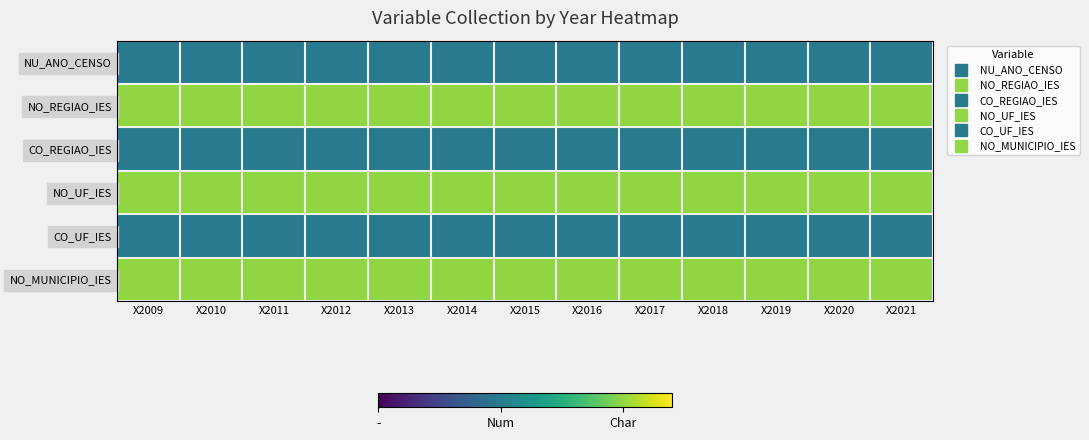

Which category has the highest value across all series?

X2009